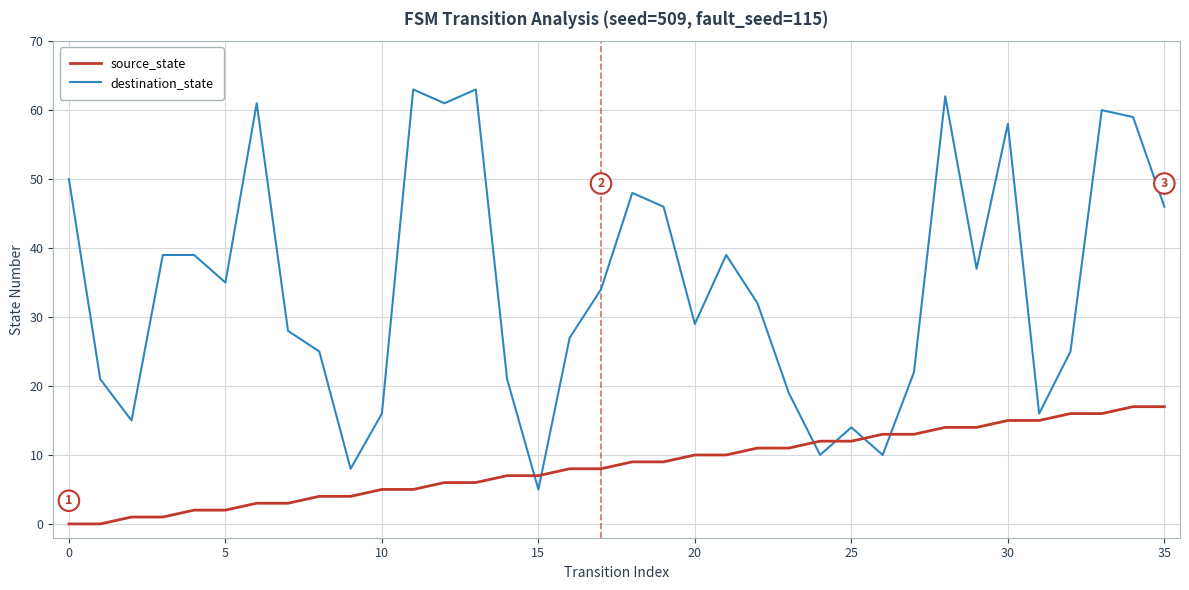

Which series has the widest spread of values?

destination_state